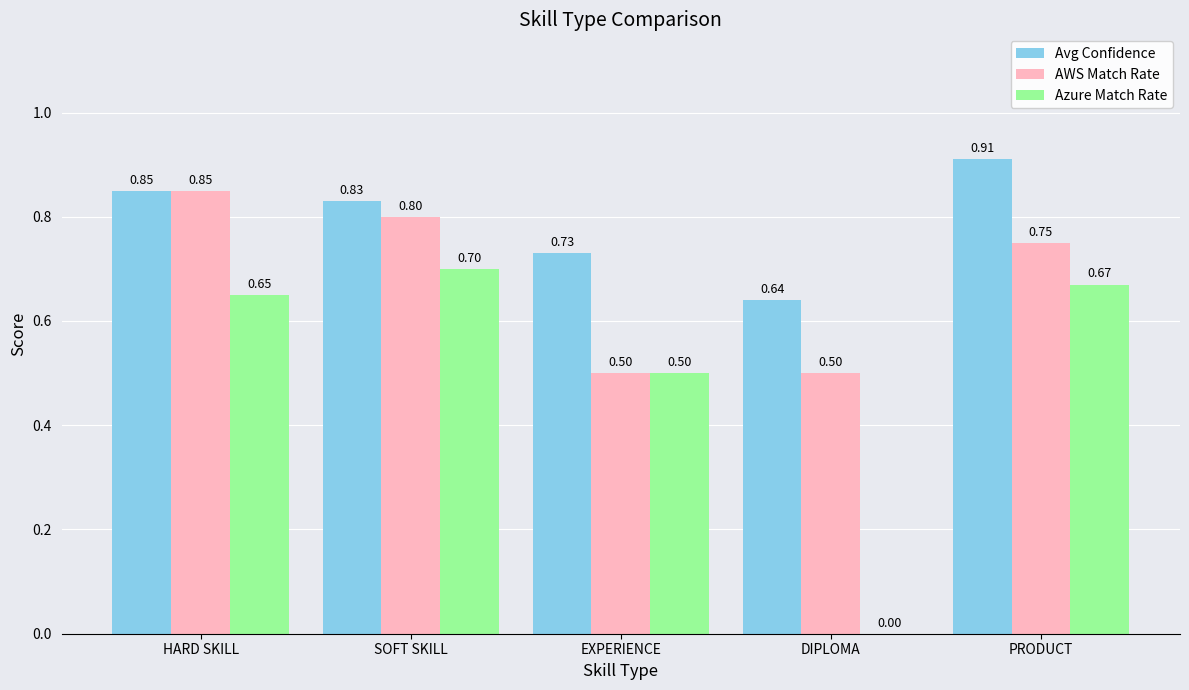

Between HARD SKILL and PRODUCT, which series saw the biggest shift?

AWS Match Rate